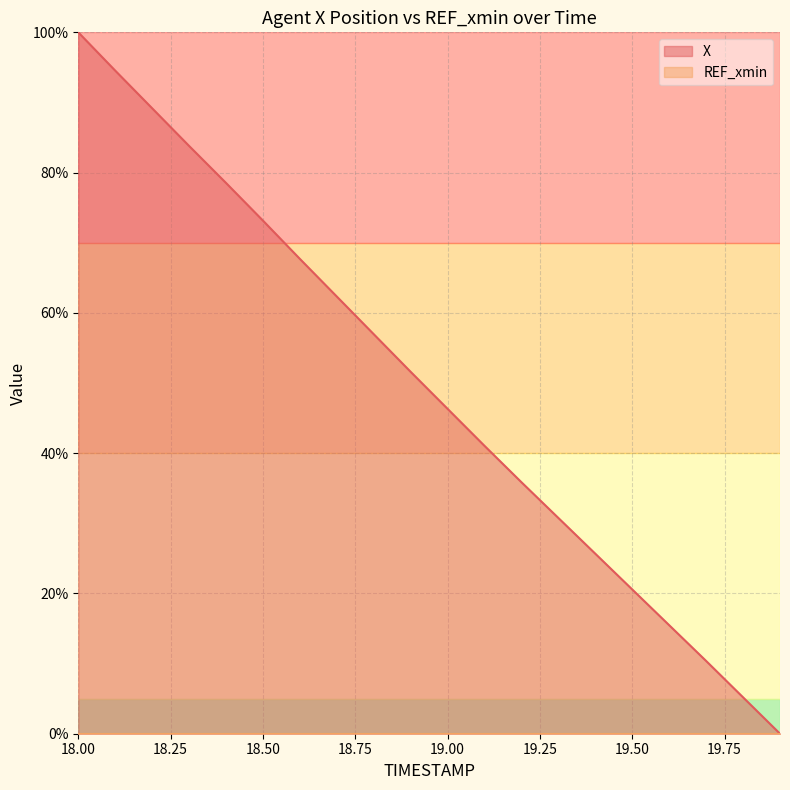

Count the number of data series in this chart.

2